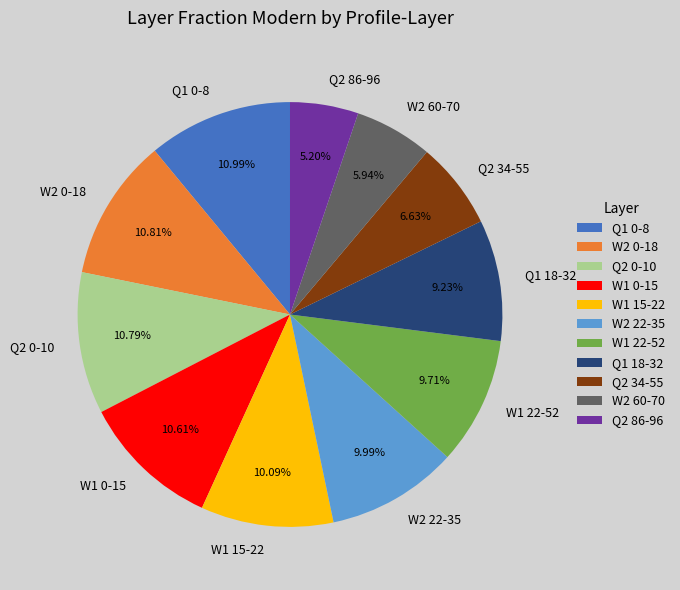

To the nearest percent, what is the average slice percentage?

9%